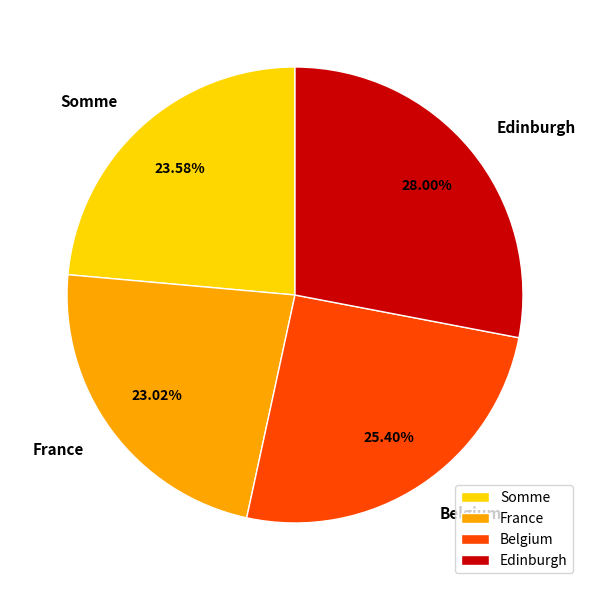

To the nearest percent, what is the combined percentage of Somme and France?

47%